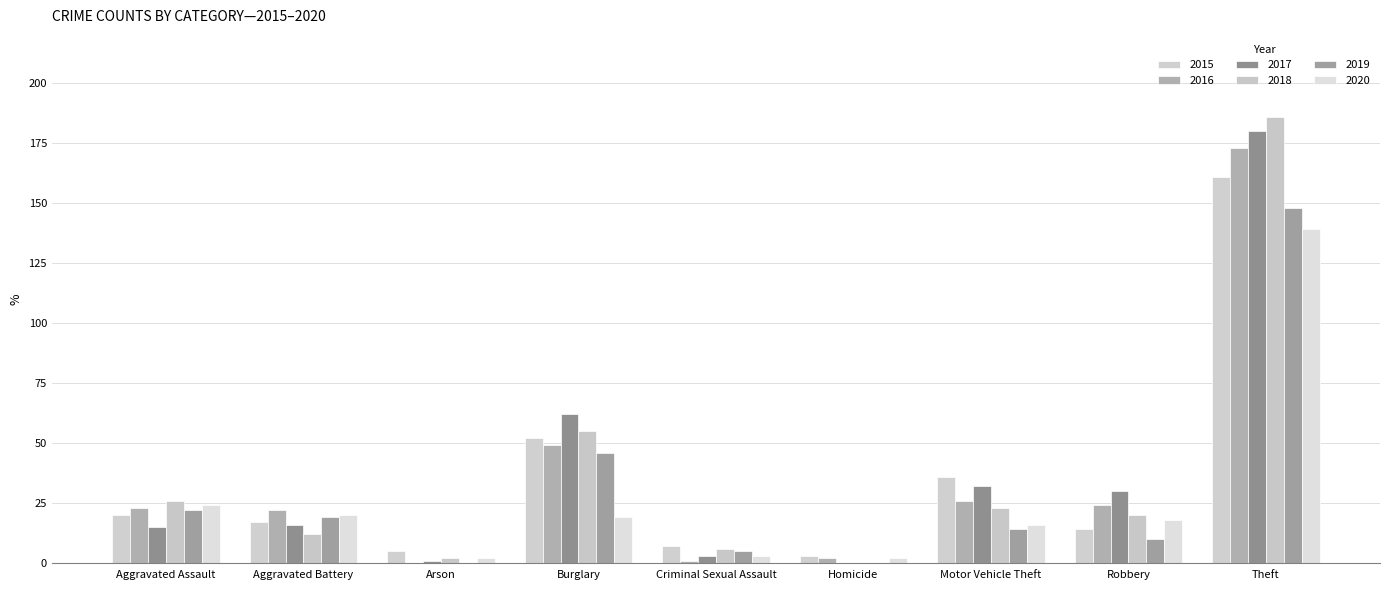

What are all the series names shown in the legend?

2015, 2016, 2017, 2018, 2019, 2020